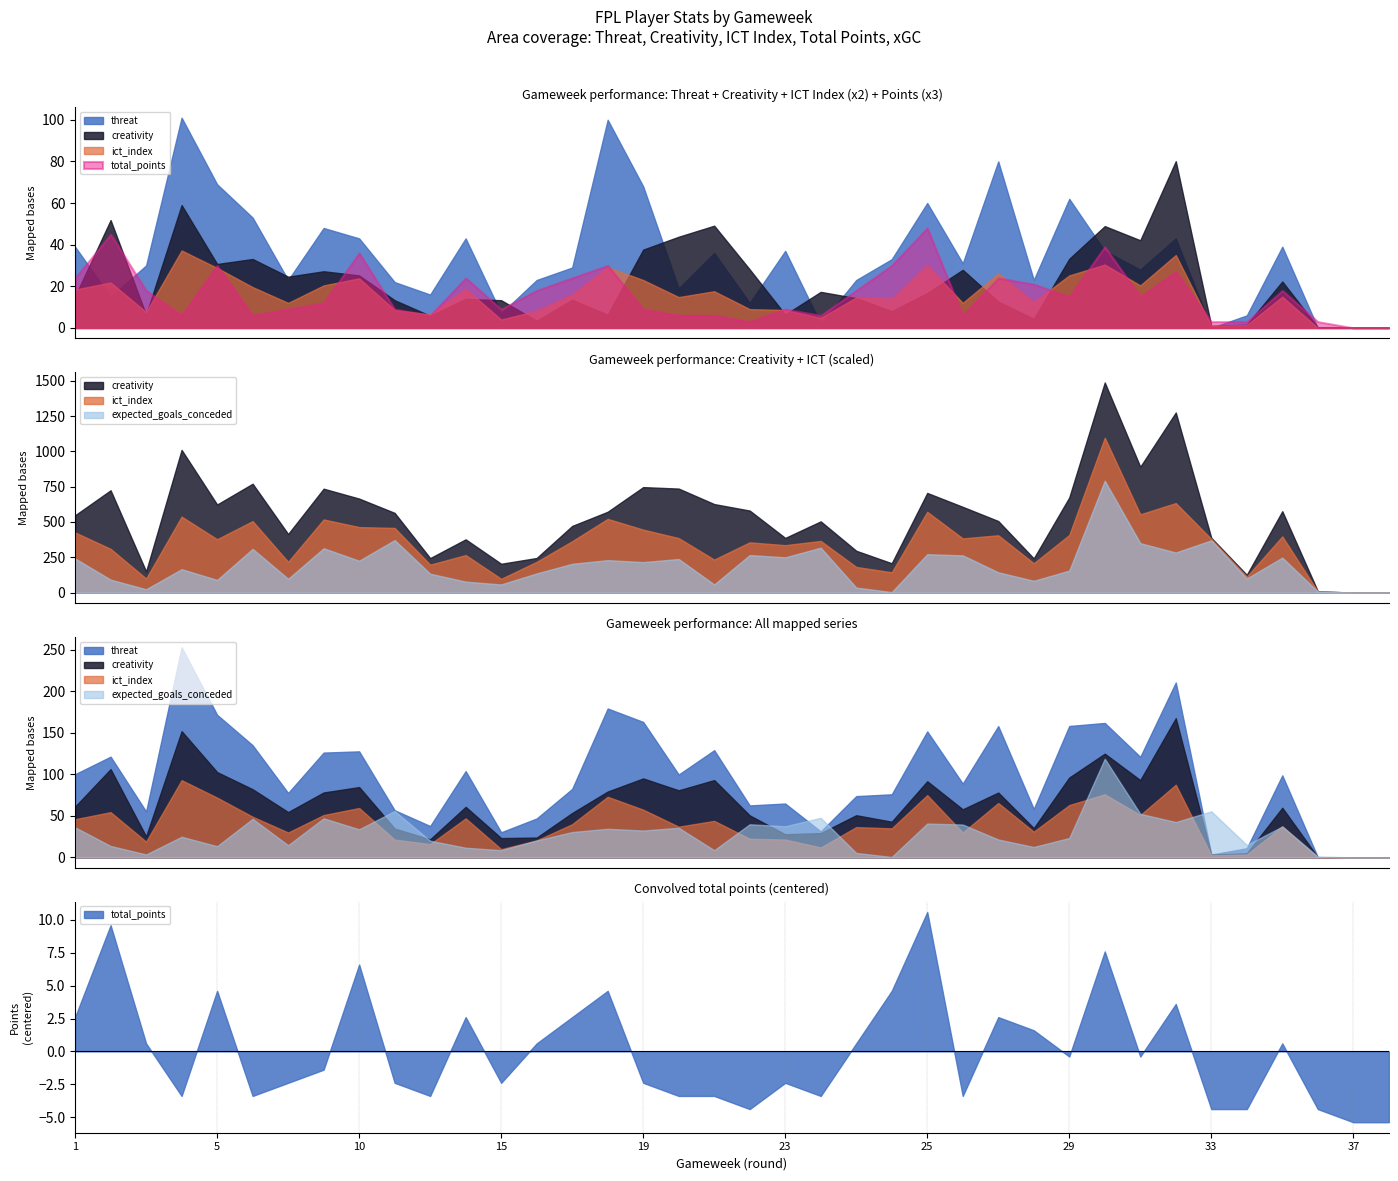

Rank the series by their maximum value, from lowest to highest.

expected_goals_conceded, total_points, ict_index, creativity, threat